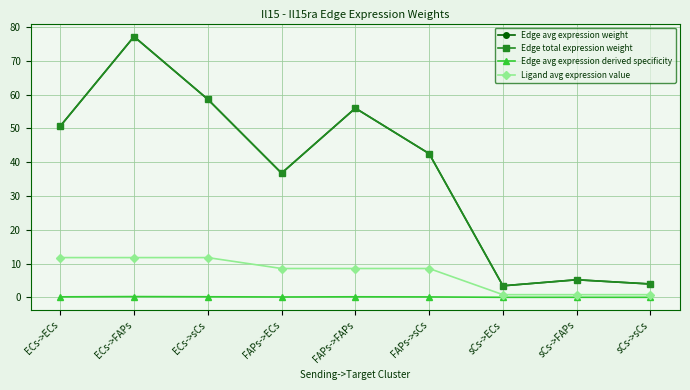

True or false: Edge avg expression derived specificity has a value of 0.2 at ECs->ECs.

True